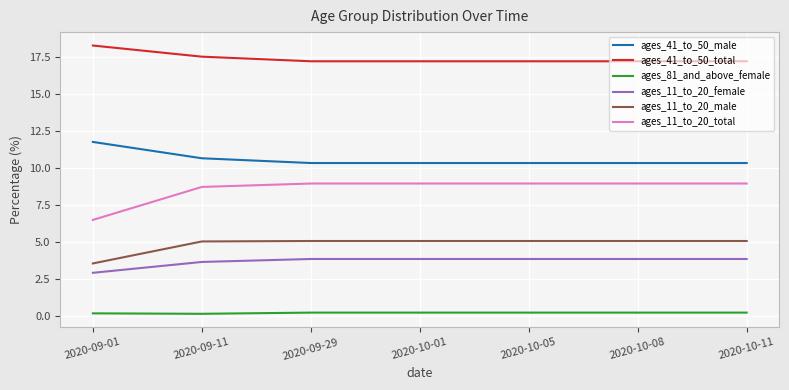

What is the total value across all series at 2020-09-01?

43.2